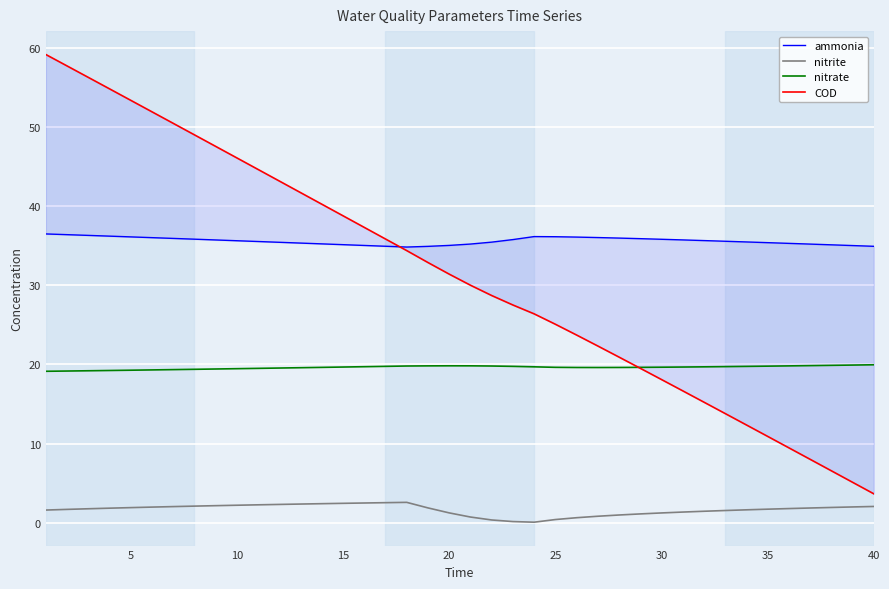

What is the difference between the nitrate values at 31 and 20?

0.4